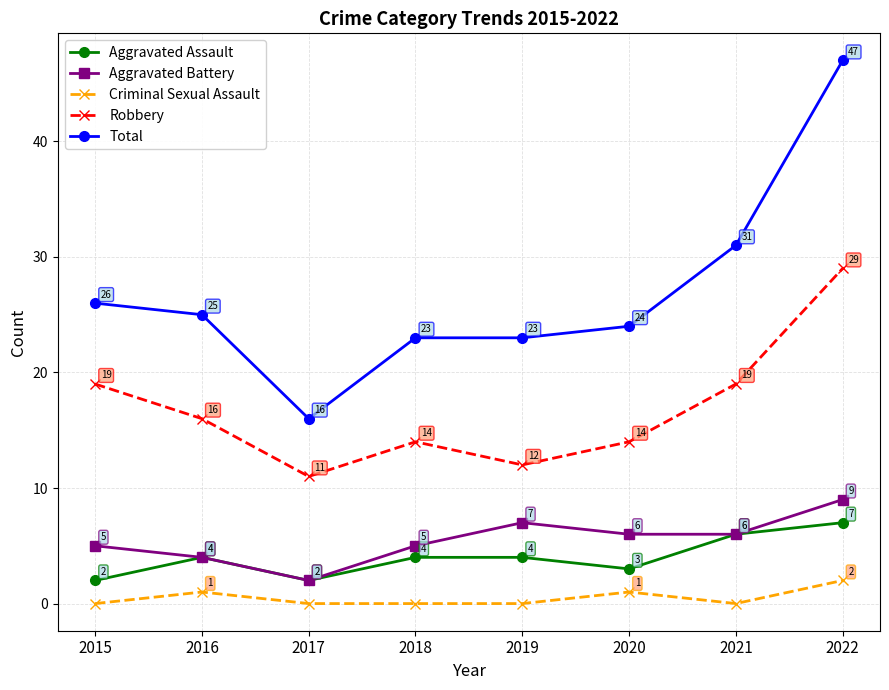

The Robbery series shows 16 at 2019. True or false?

False